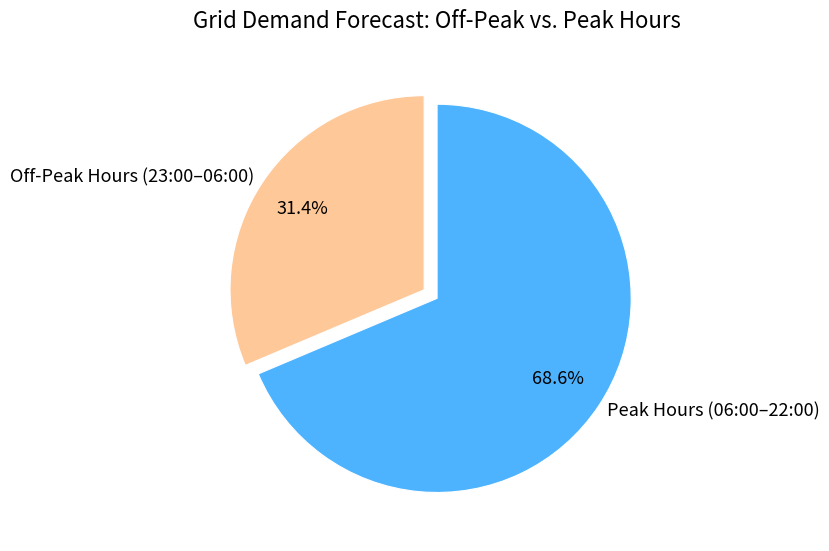

Rank the categories by value from highest to lowest.

Peak Hours (06:00–22:00), Off-Peak Hours (23:00–06:00)